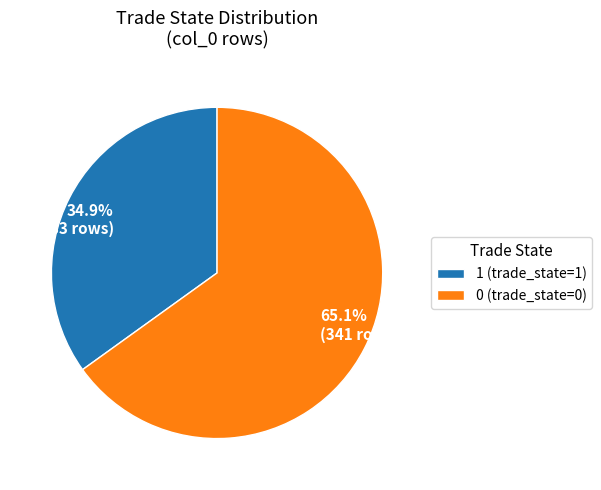

Is the sum of 1 (trade_state=1) and 0 (trade_state=0) greater than half?

Yes